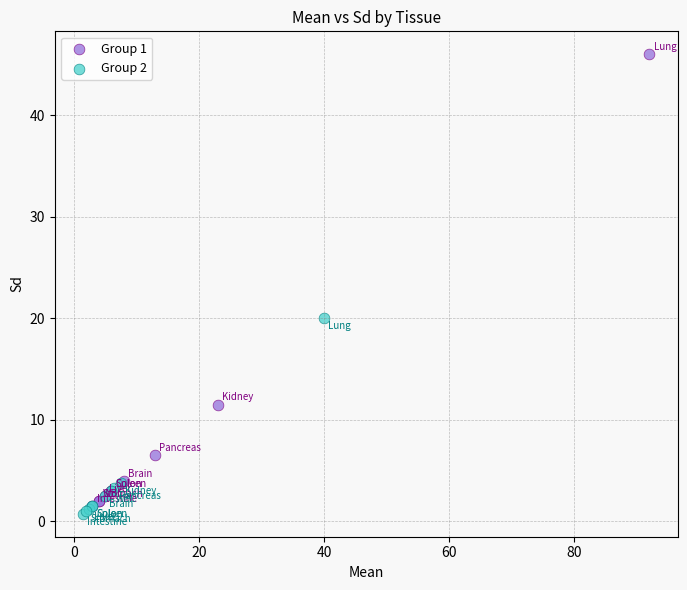

Which series has the widest spread of Y values?

Group 1